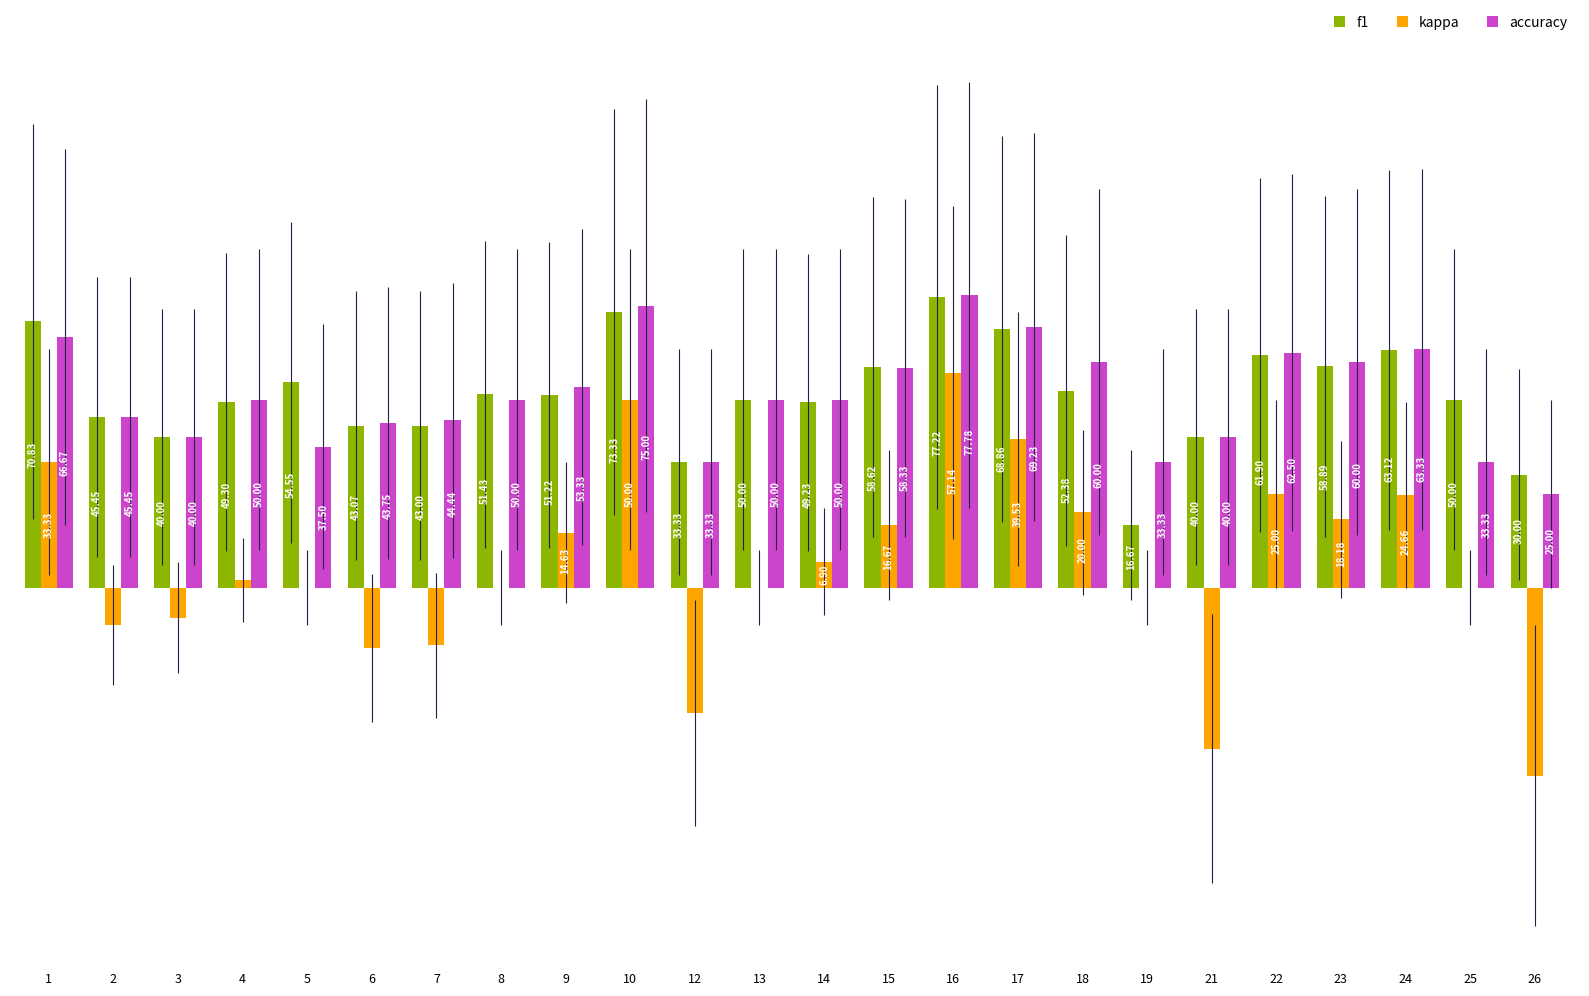

Between 9 and 16, which series saw the biggest shift?

kappa